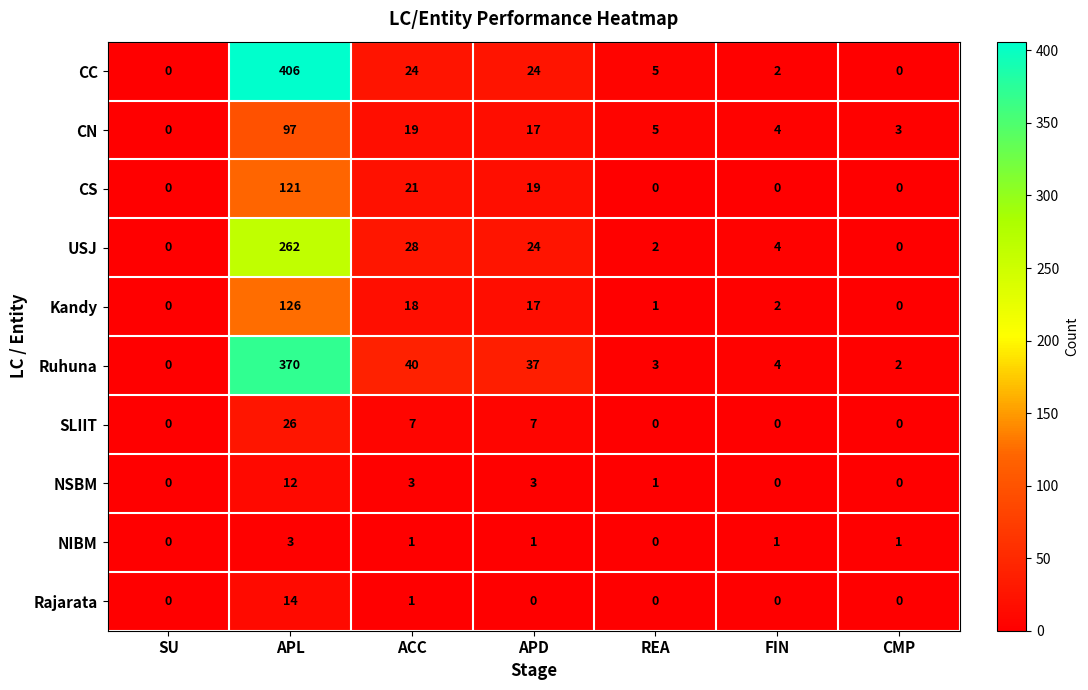

Where is USJ nearest to the value 131?

ACC